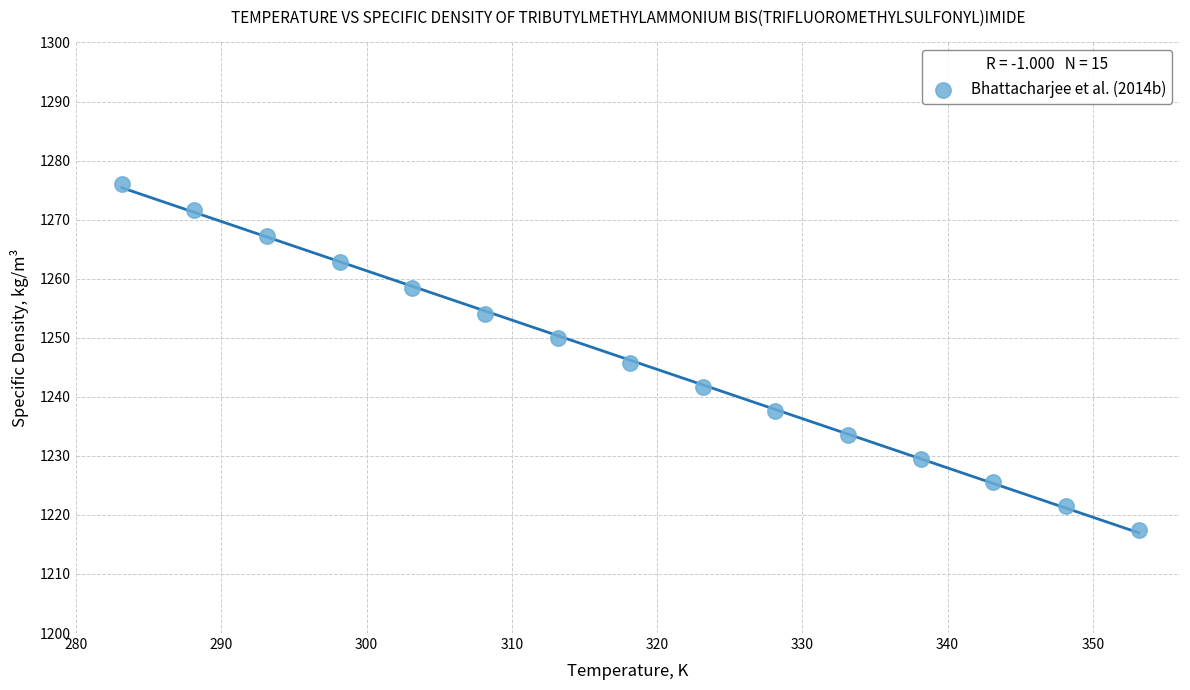

What is the range of X values (max minus min)?

70.0